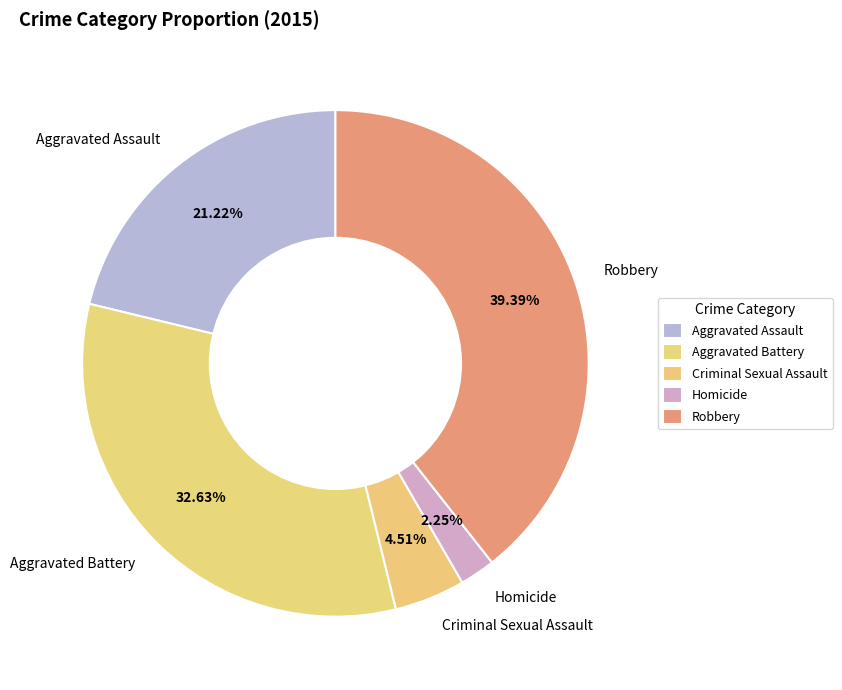

To the nearest percent, what is the difference between the largest and smallest slice percentages?

37%